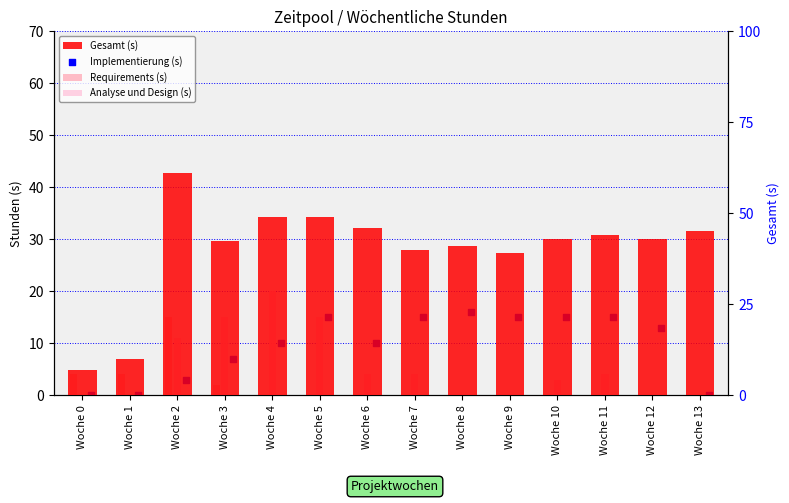

Which series contains the highest Y value?

Gesamt (s)